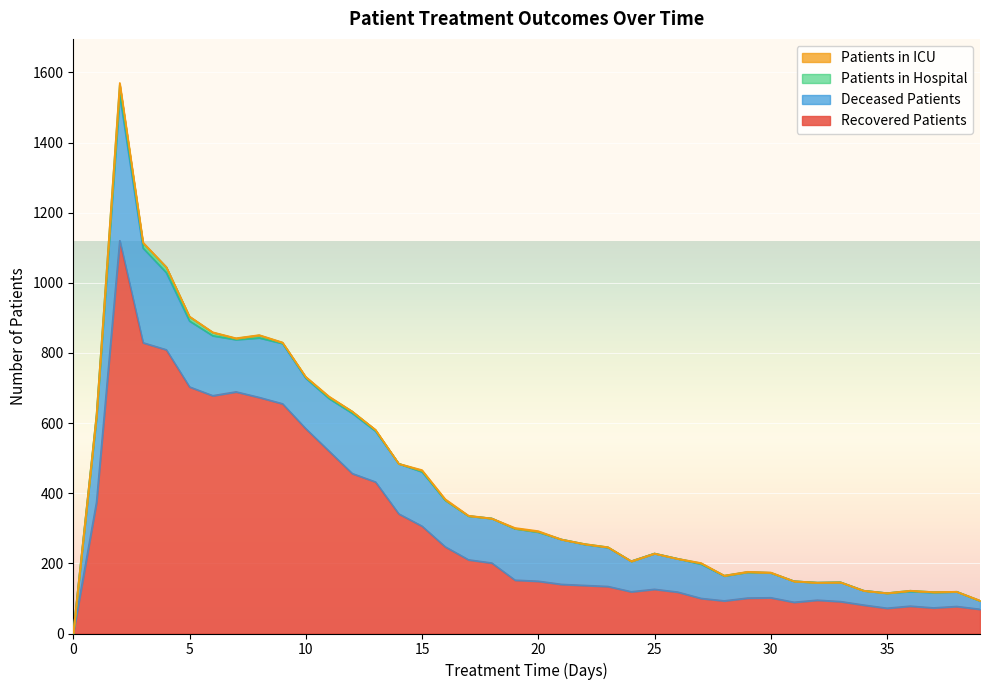

What is the difference between the maximum and minimum values in the patients_in_icu series?

6